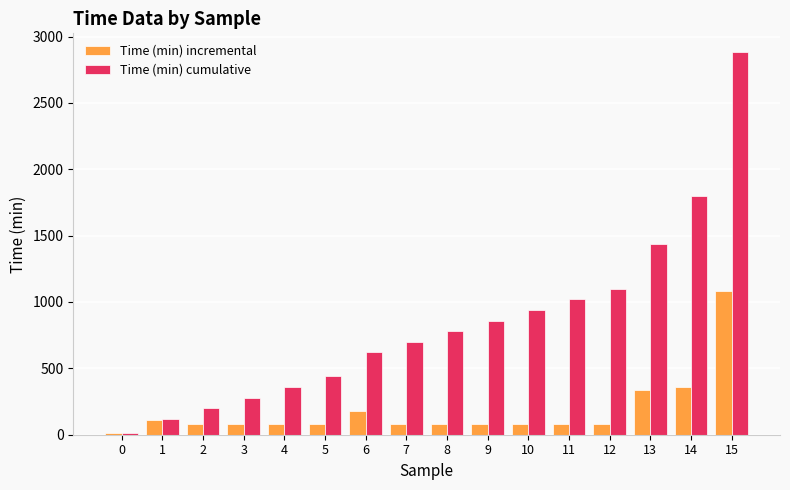

The Time (min) cumulative series shows 940 at 10. True or false?

True